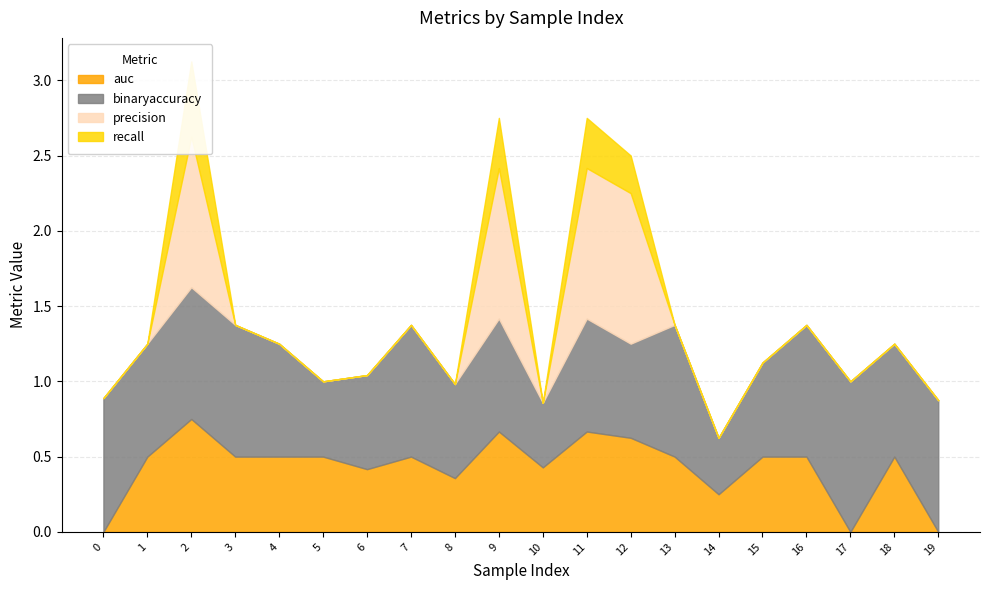

Between 5 and 12, which series saw the biggest shift?

precision